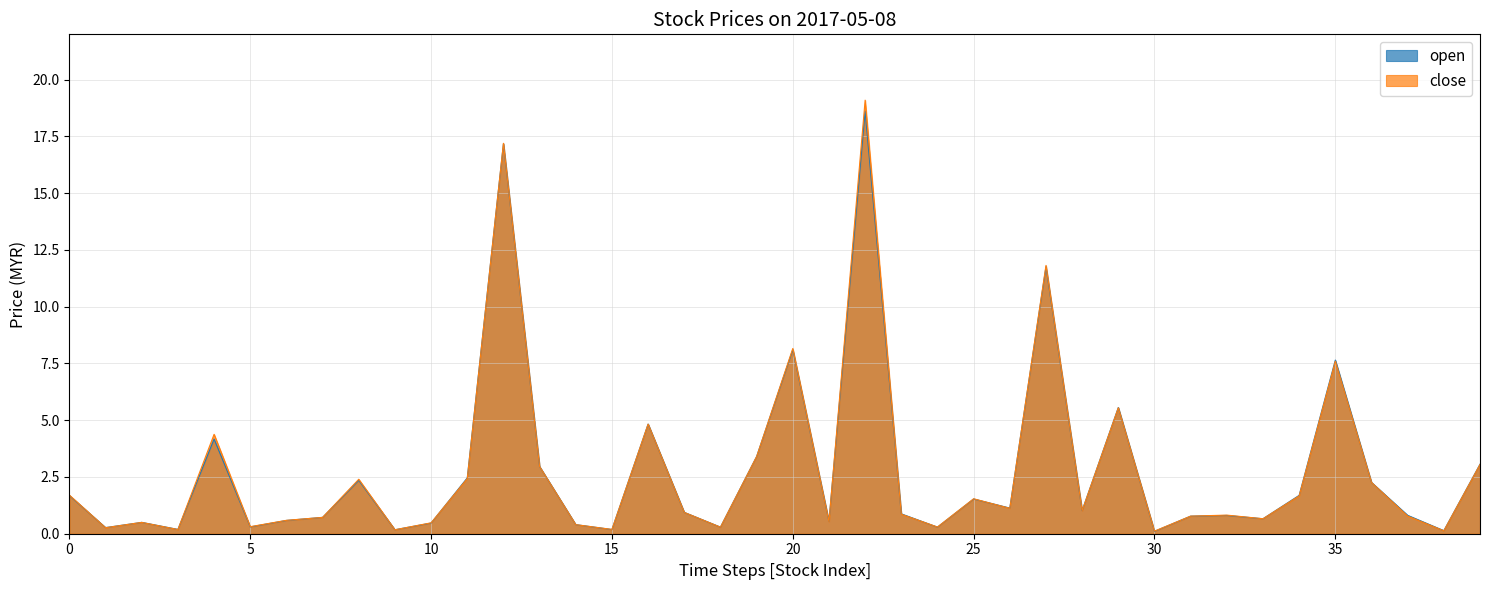

At which label is open closest to 9?

20